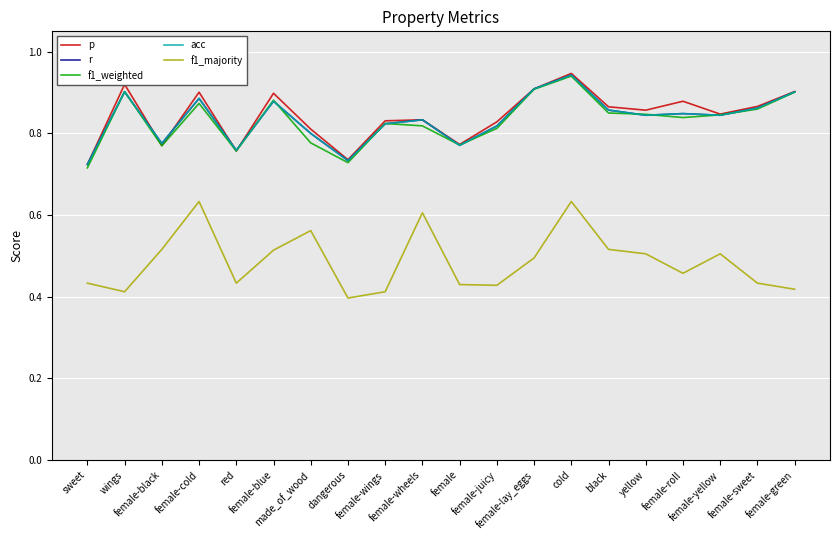

At which category is the sum across all series the highest?

cold